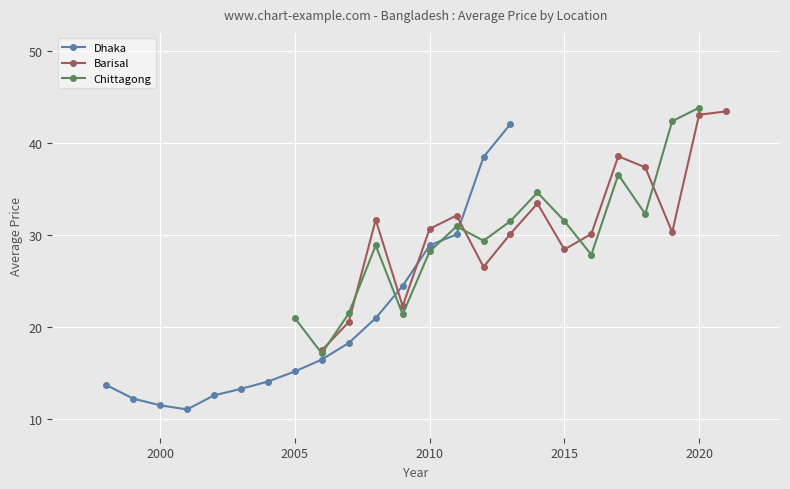

What is the lowest value of the Dhaka series?

11.1